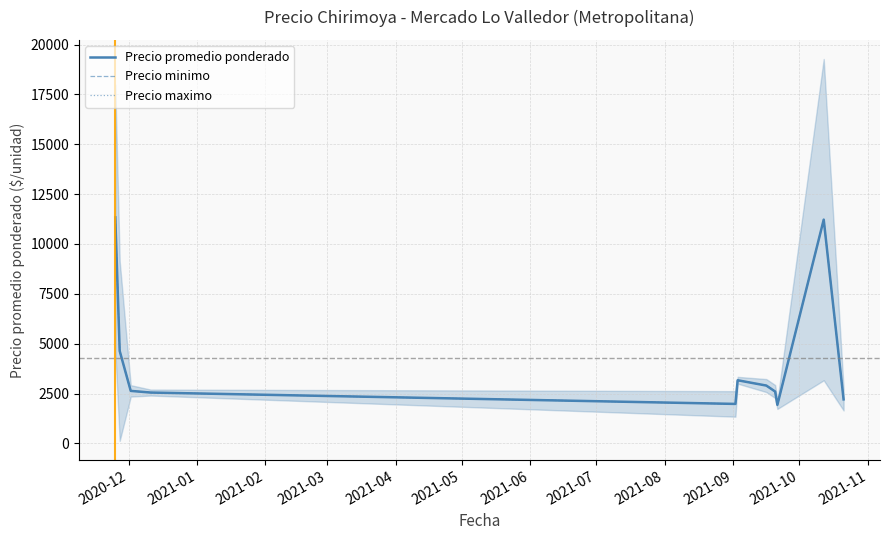

How many series are shown in this chart?

3